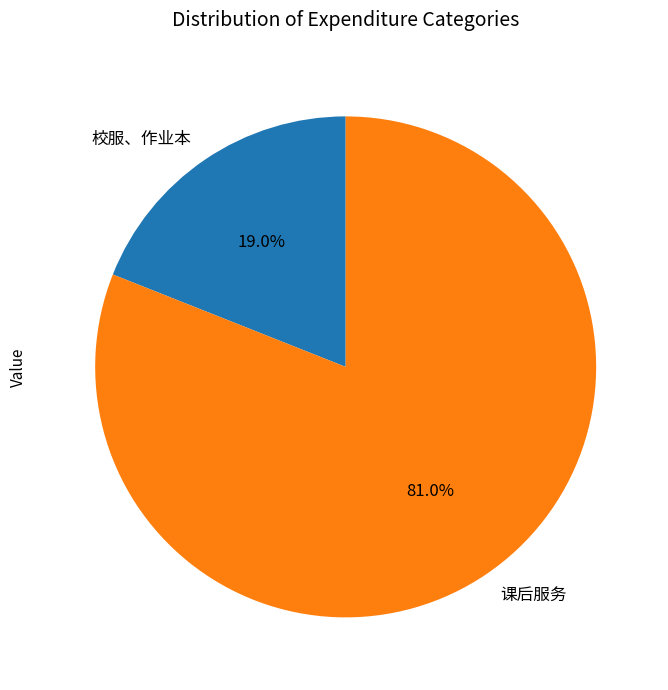

Which slice is the largest?

课后服务